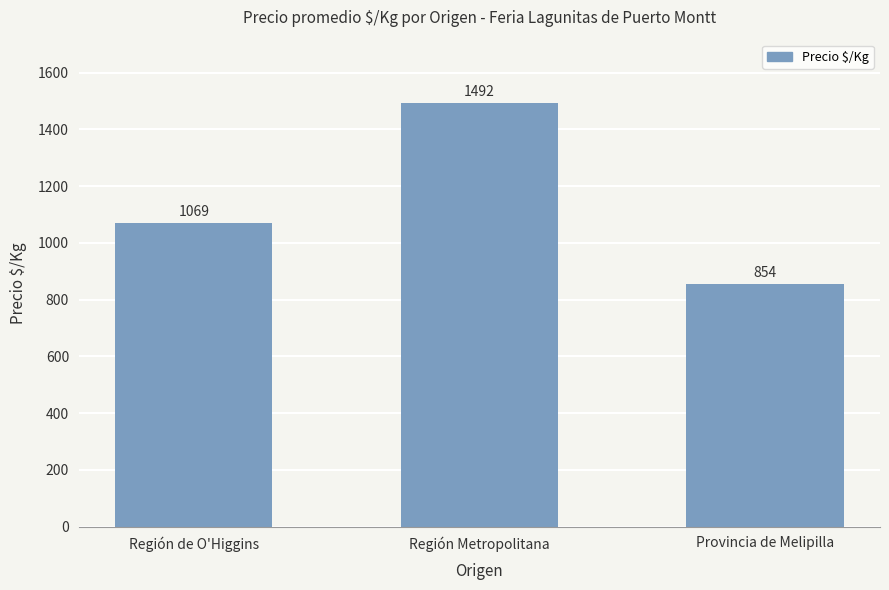

At which category does the chart reach its minimum across all series?

Provincia de Melipilla